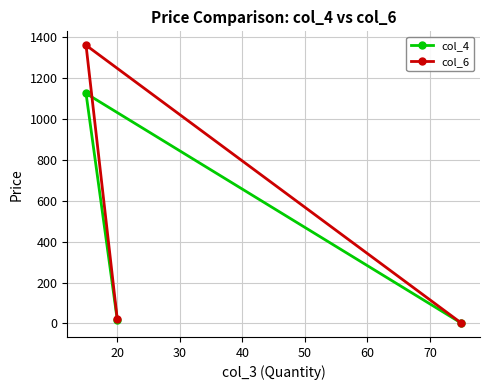

Rank the series by their maximum value, from lowest to highest.

col_4, col_6